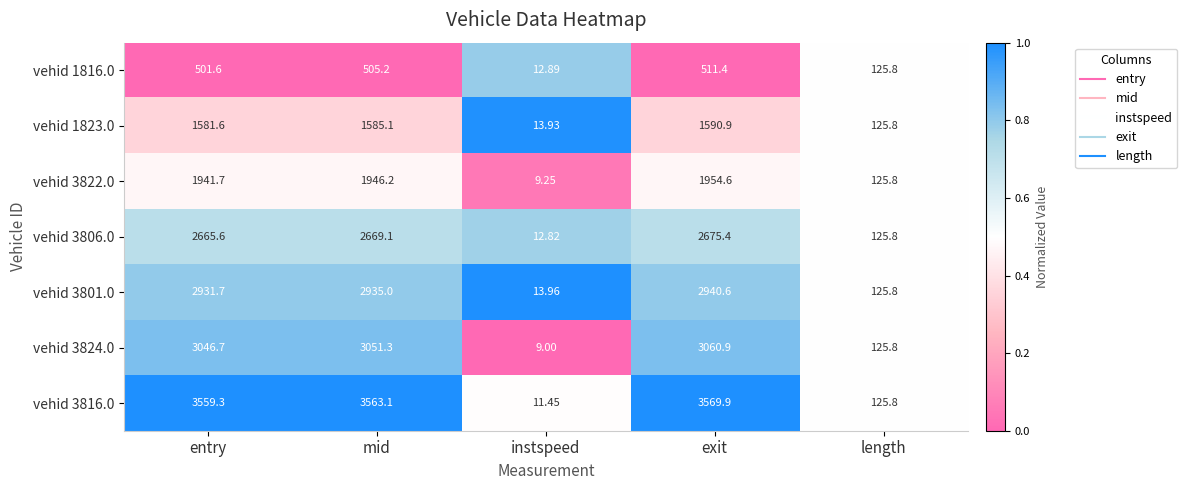

List the labels in order of vehid 3806.0 value, largest first.

exit, mid, entry, length, instspeed